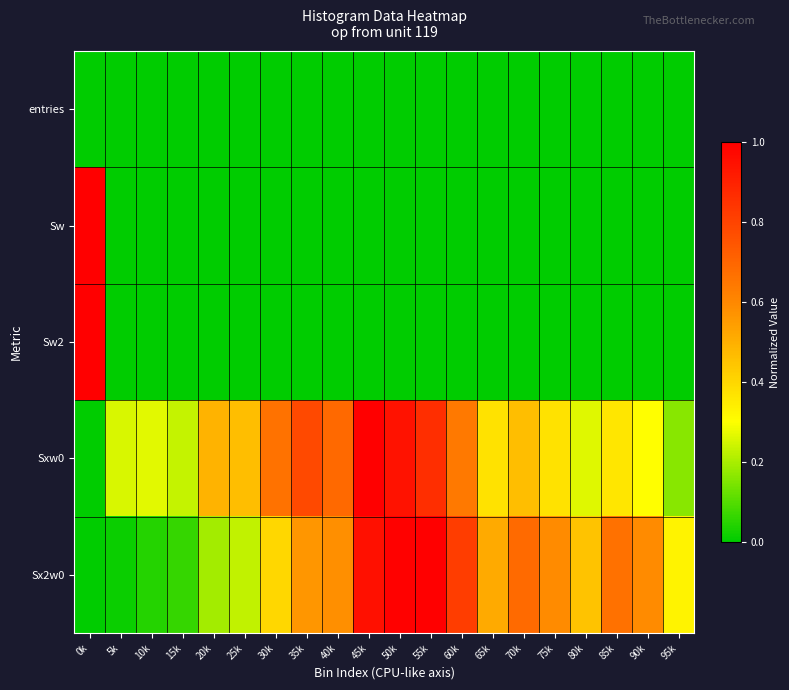

How many series are shown in this chart?

5